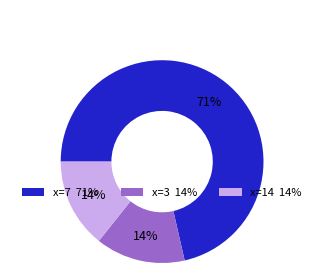

How many slices are in this pie chart?

3